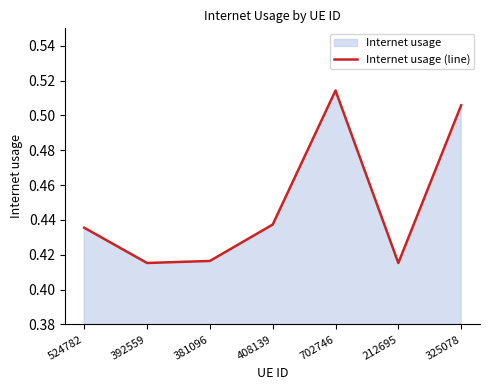

What is the label of the 7th point from the left?

325078